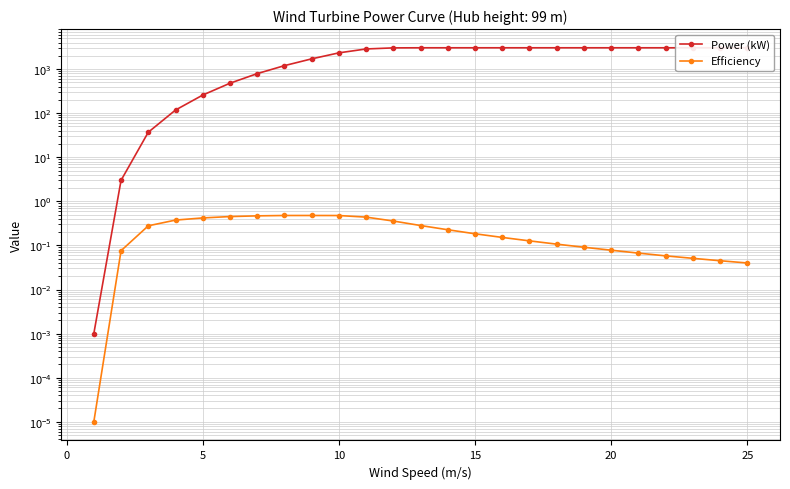

What is the value of the Power (kW) point at the 2nd from the left?

3.0